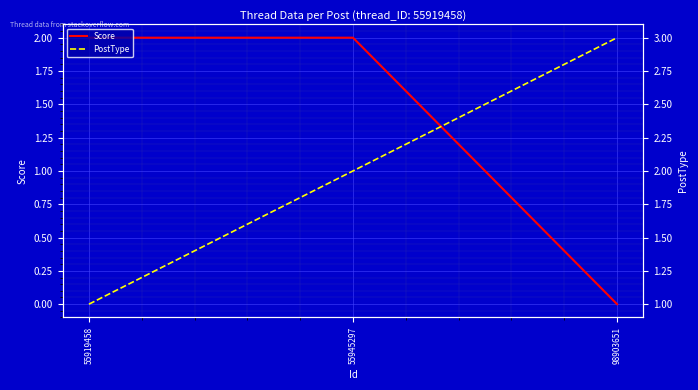

Which series changed the most between 55919458 and 55945297?

PostType